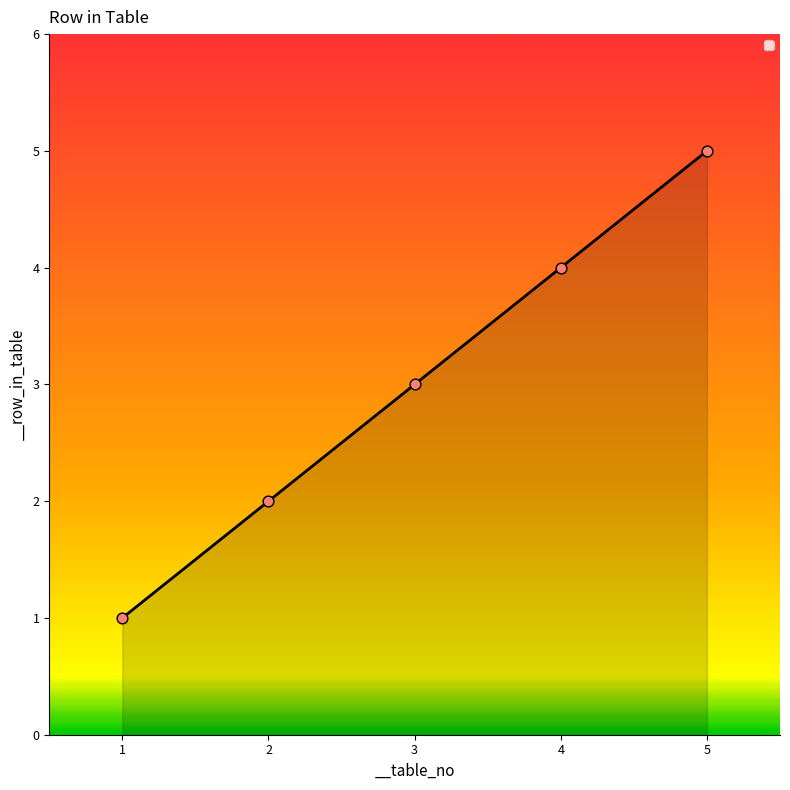

Which has a higher value, 4 or 5?

5